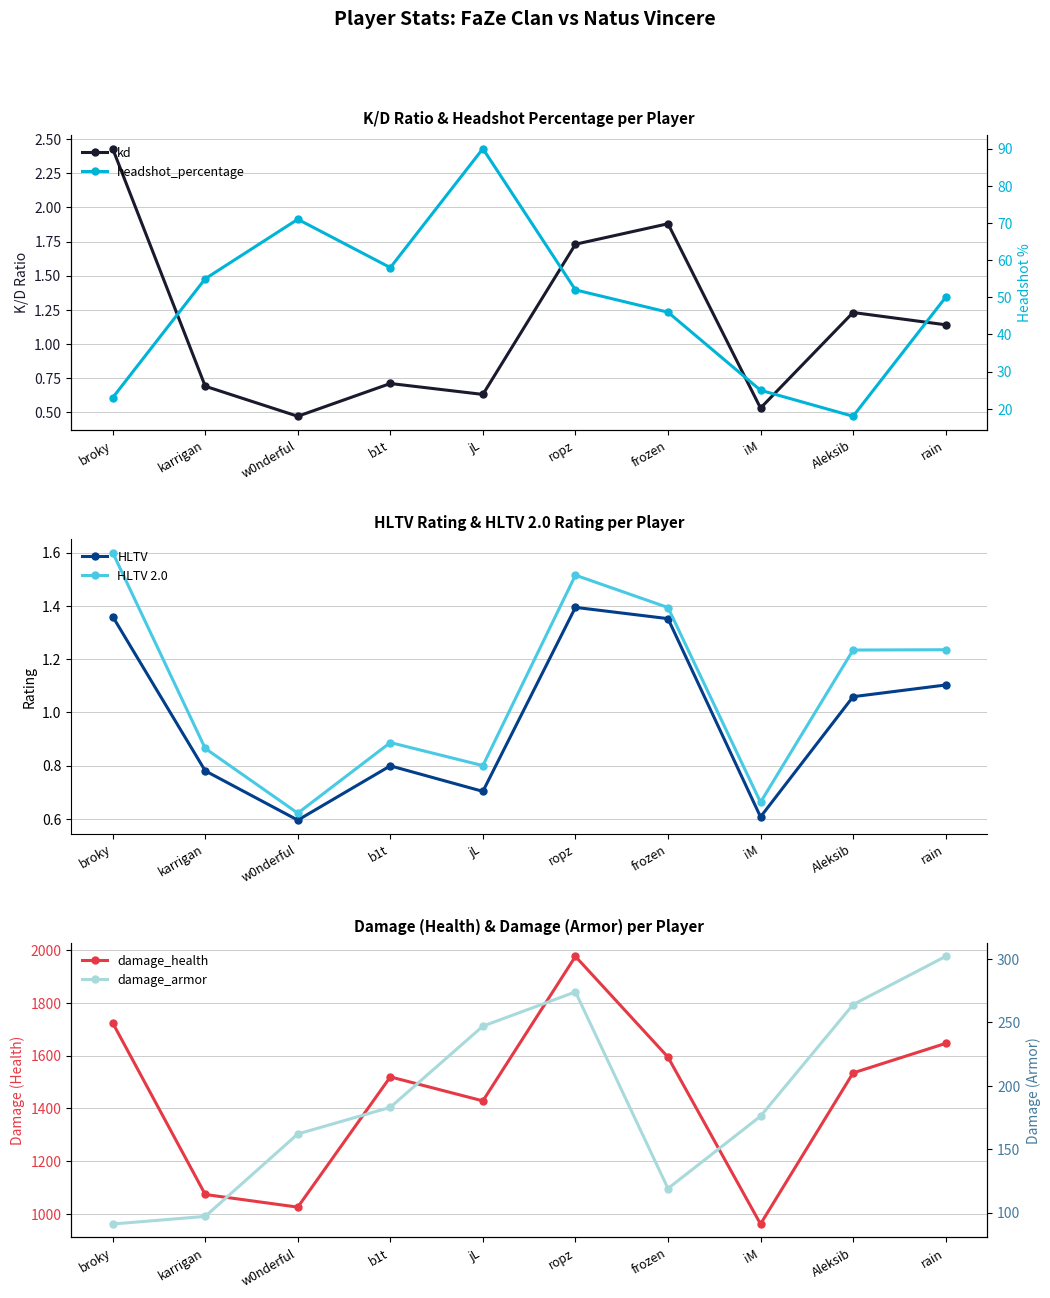

Is it true that headshot_percentage equals 25.0 at iM?

True